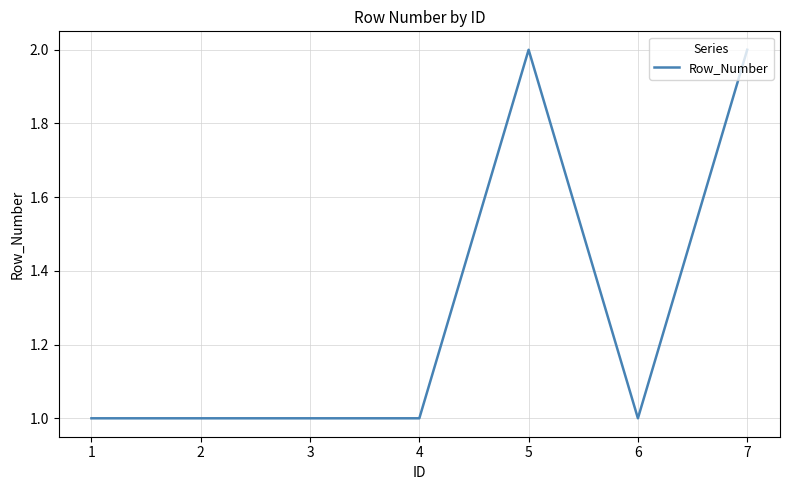

True or false: the data shows 0 at 1.

False